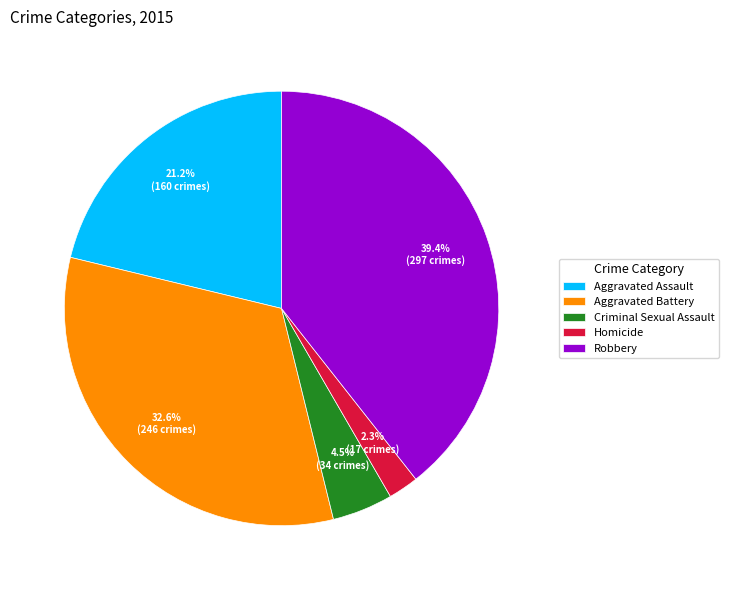

What percentage is the Robbery slice, to the nearest percent?

39%